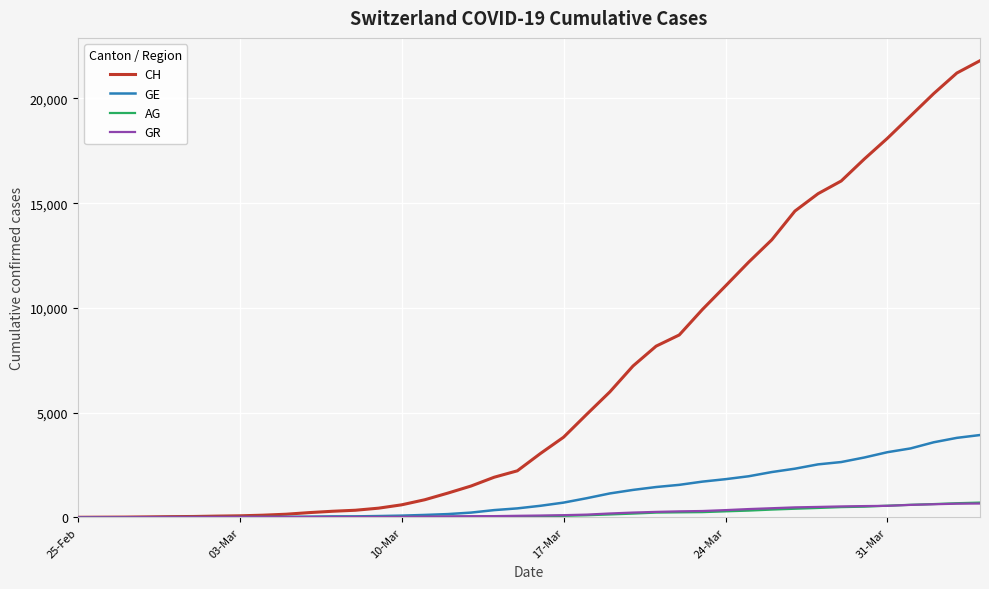

Count the number of categories in the chart.

40